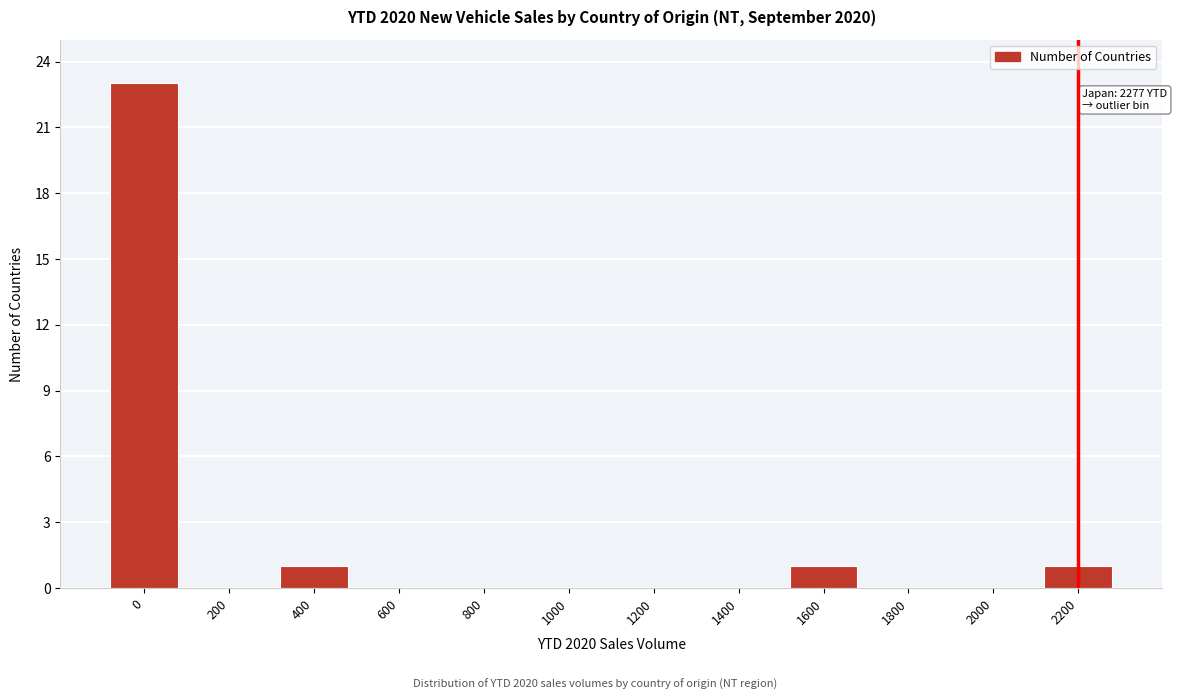

Reading left to right, transcribe all the data shown in this chart.

0=23	200=0	400=1	600=0	800=0	1000=0	1200=0	1400=0	1600=1	1800=0	2000=0	2200=1